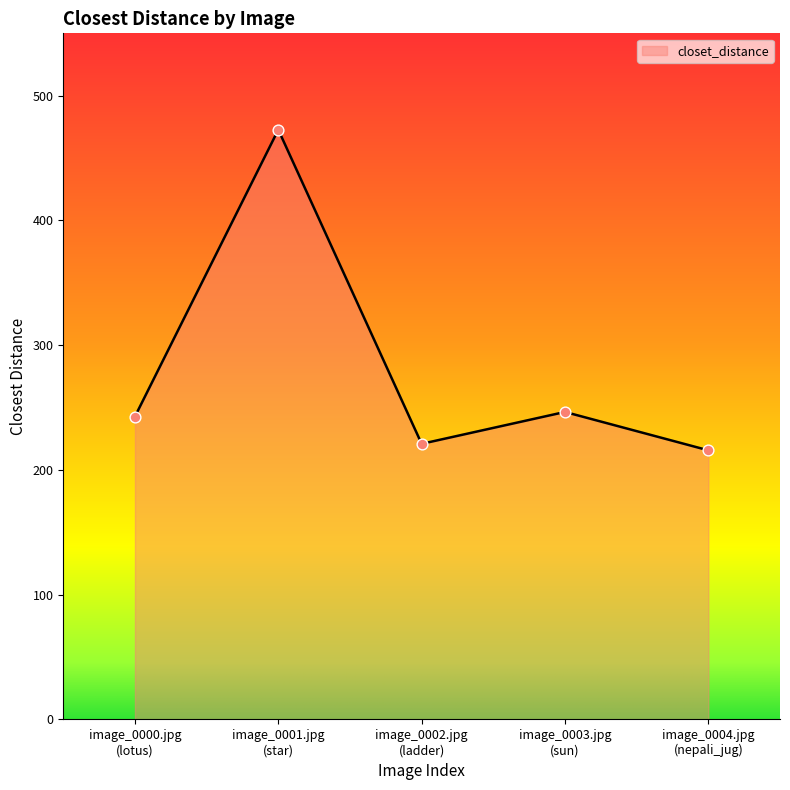

What is the difference between the maximum and second lowest values?

251.8